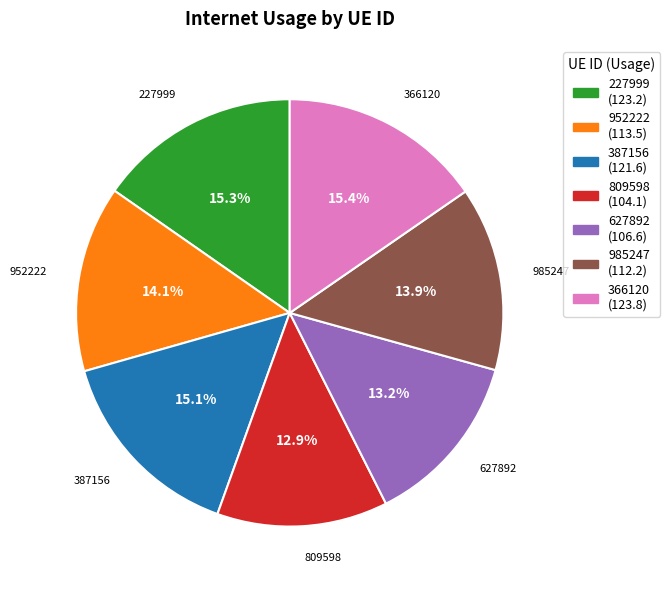

How many slices are in this pie chart?

7